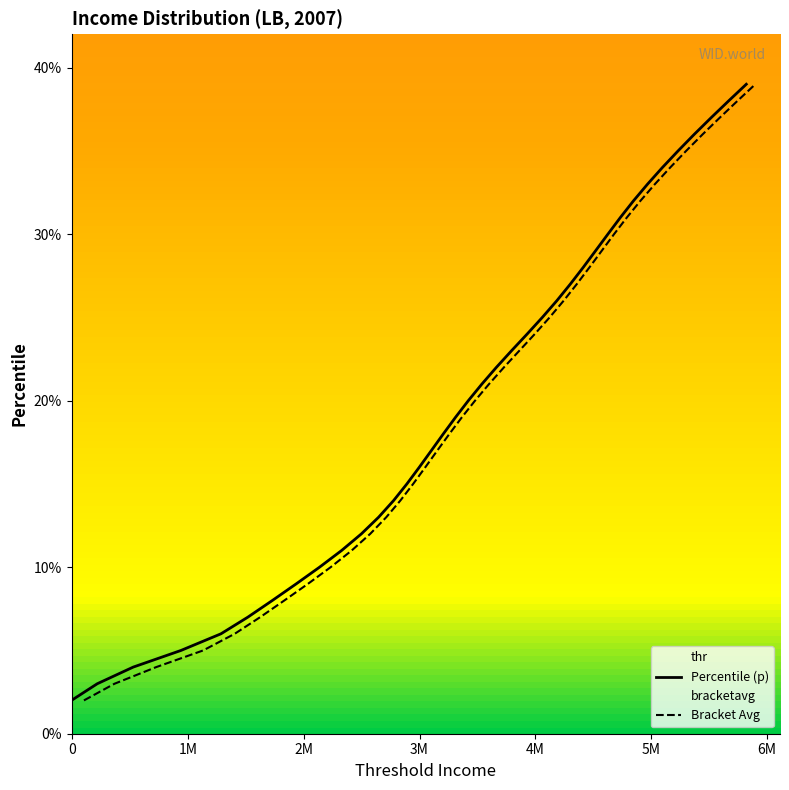

How many lines are shown in the chart?

2